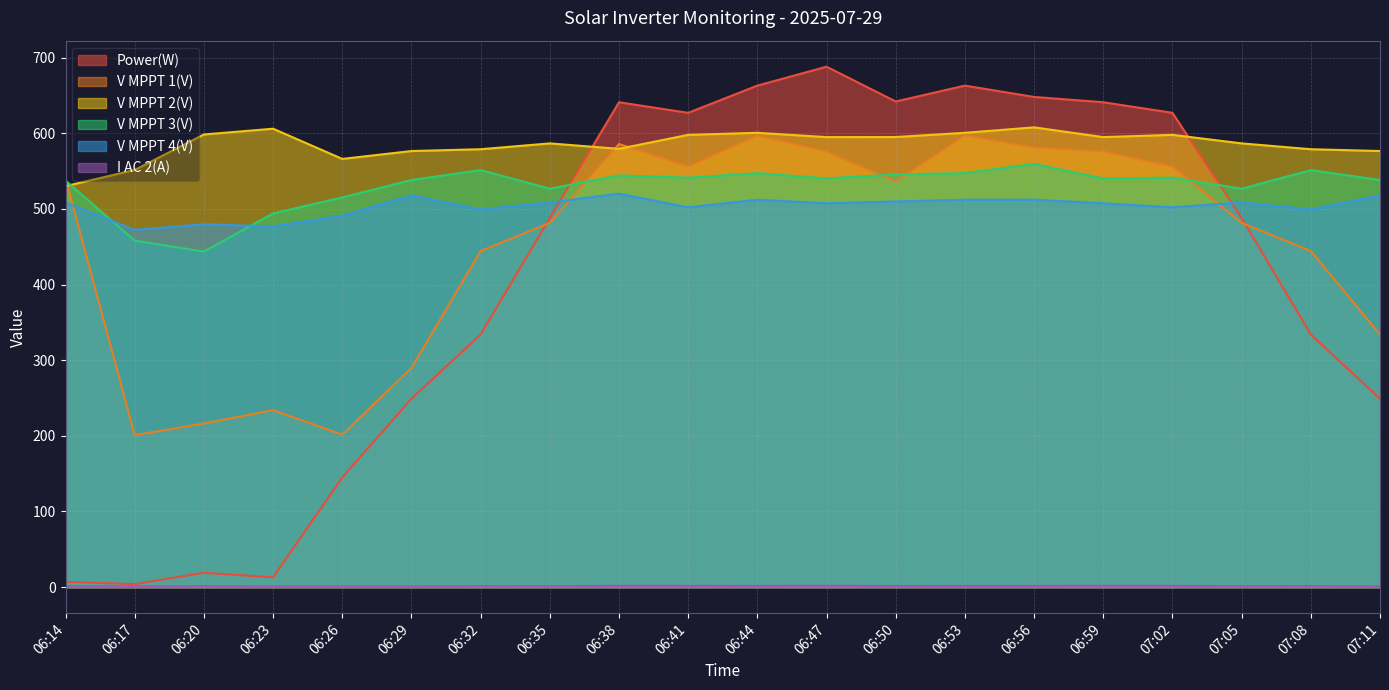

The value of Power(W) at 06:26 is 145.0. True or false?

True